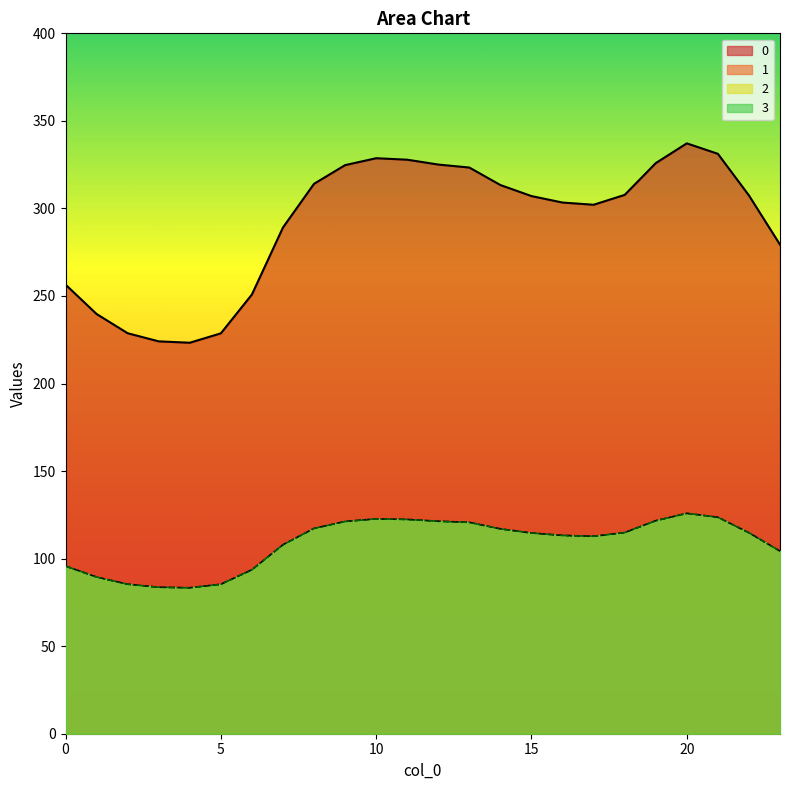

What are all the series names shown in the legend?

0, 1, 2, 3